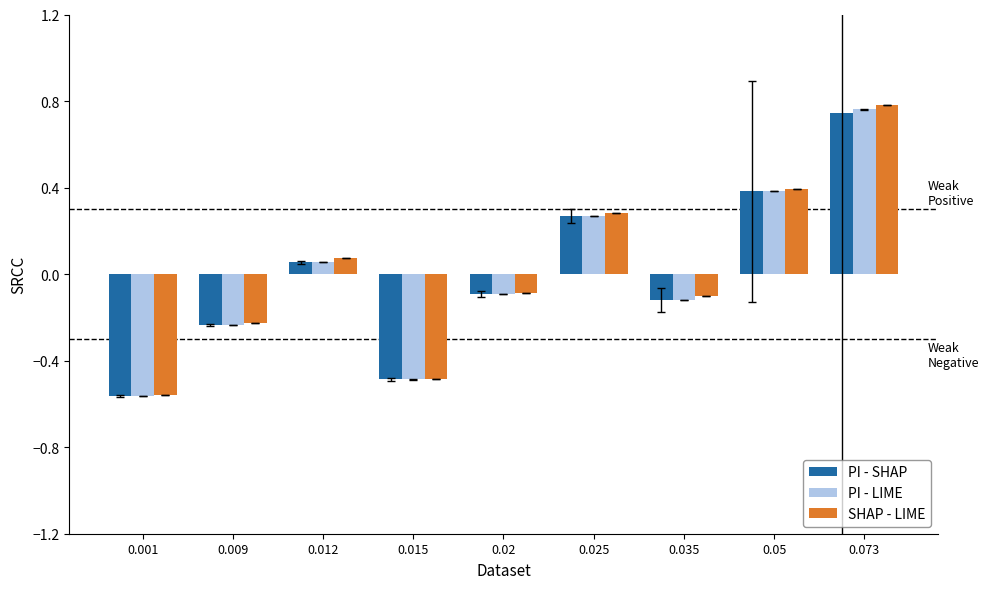

What is the sum of the PI - LIME values at 0.025 and 0.02?

0.2